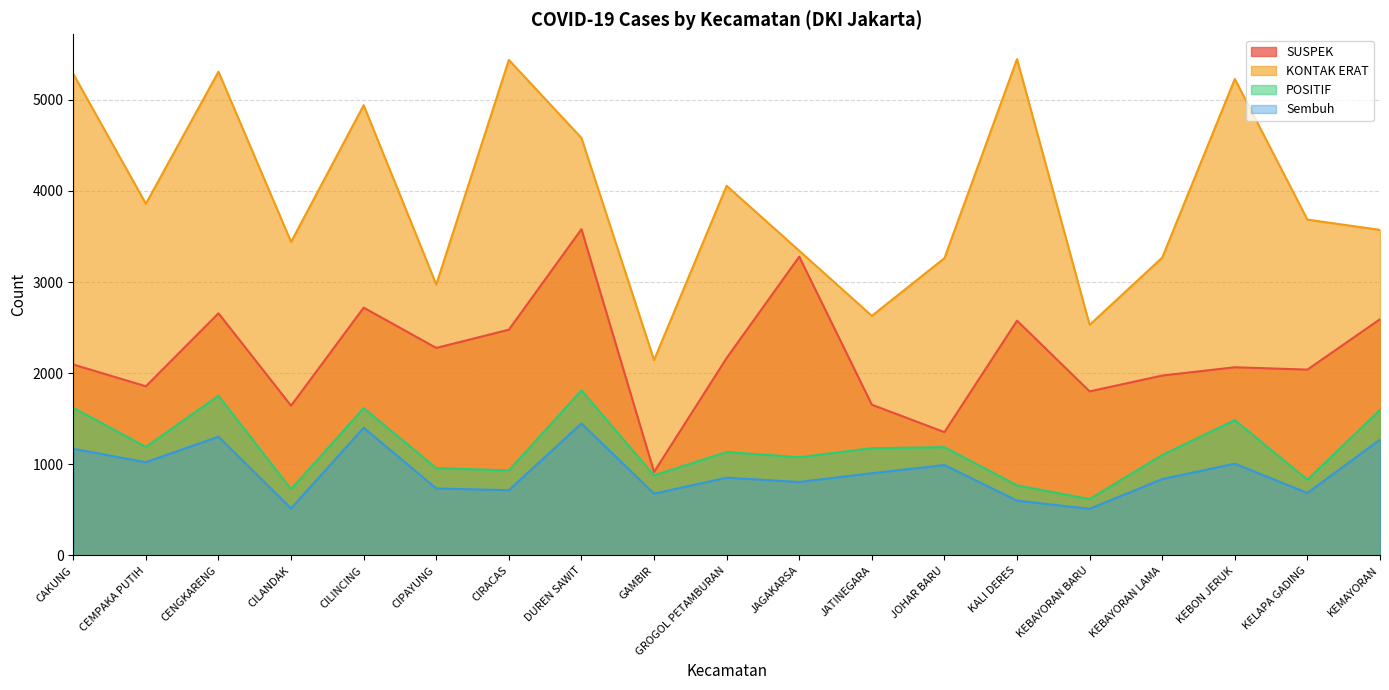

Between CAKUNG and GROGOL PETAMBURAN, which series saw the biggest shift?

KONTAK ERAT